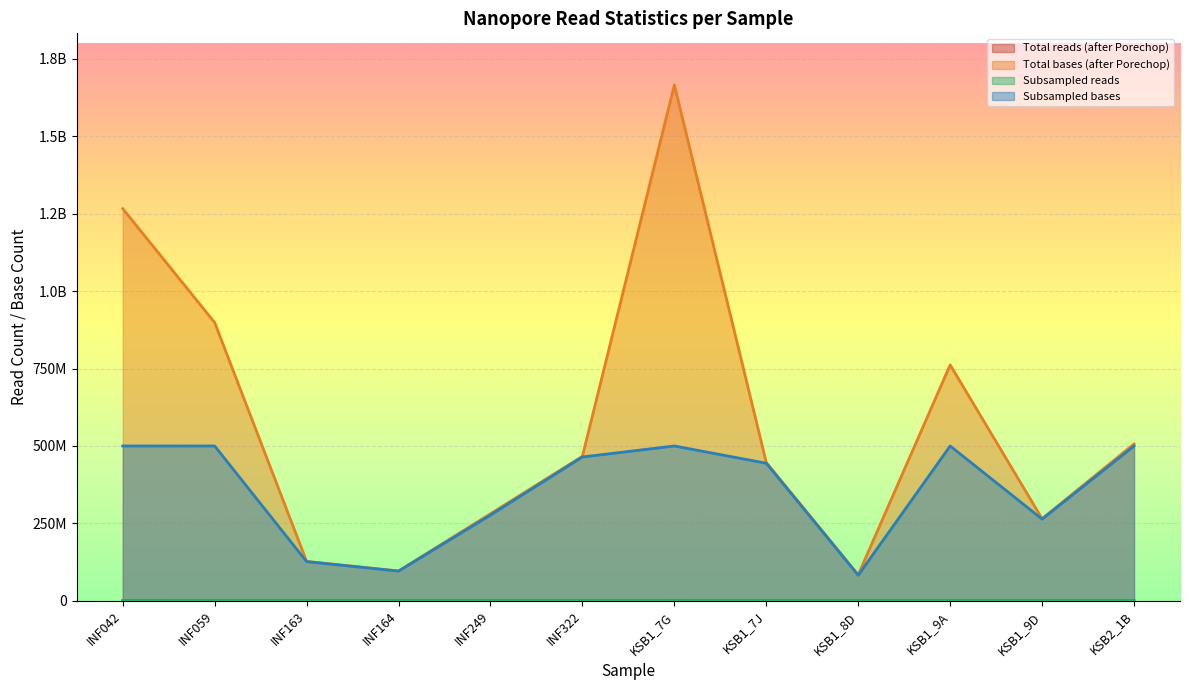

What is the minimum value for Total reads (after Porechop)?

6523